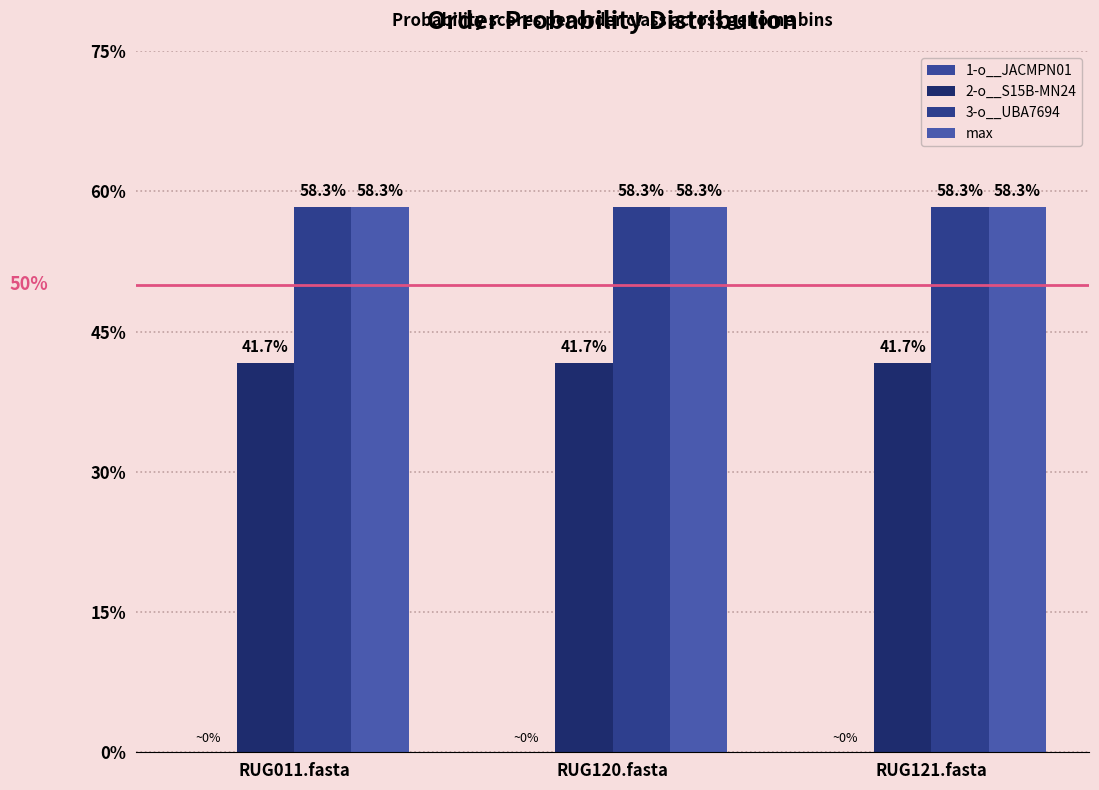

True or false: 2-o__S15B-MN24 has a value of 0.6 at RUG011.fasta.

False